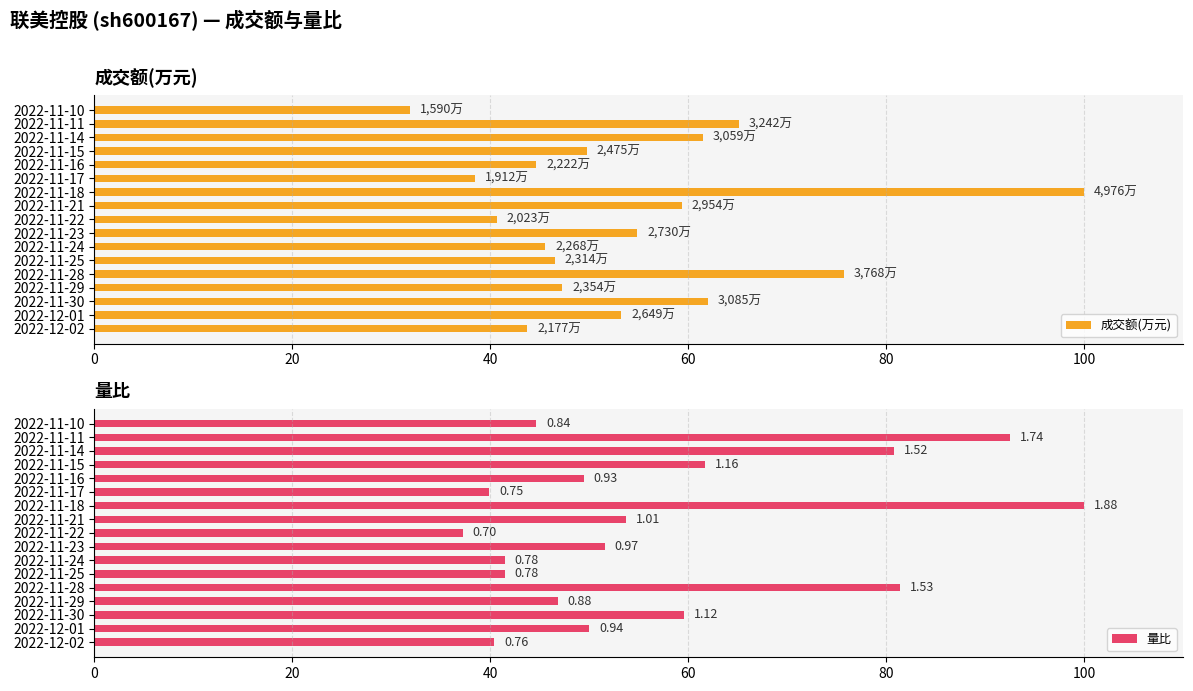

What is the lowest value of the 成交额(万元) series?

32.0